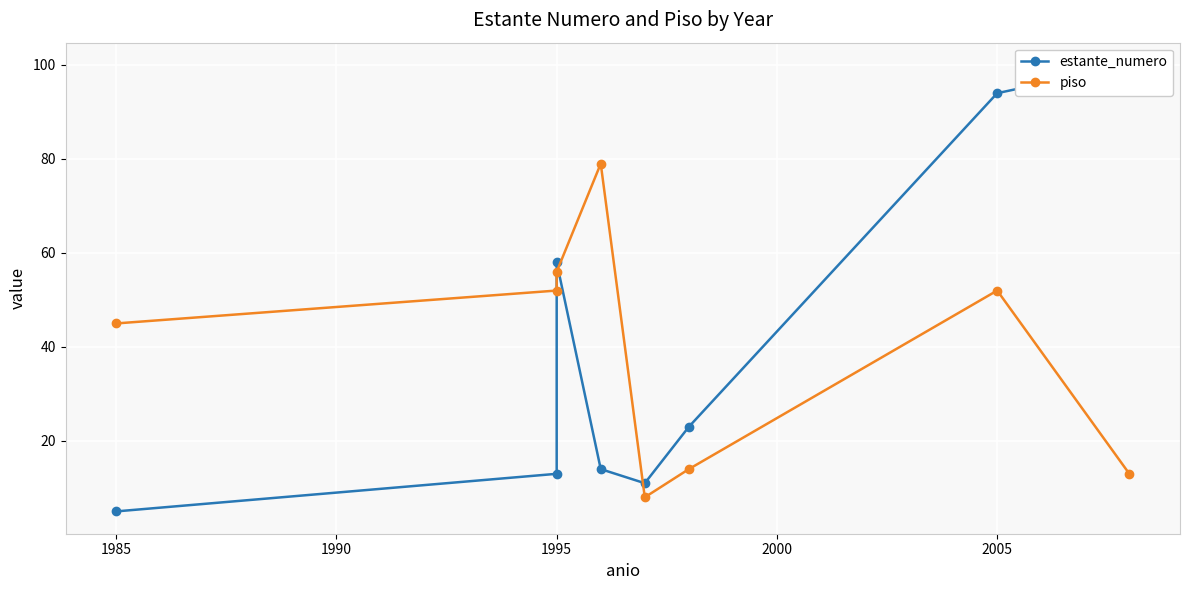

List the series in order of their overall mean, highest first.

piso, estante_numero